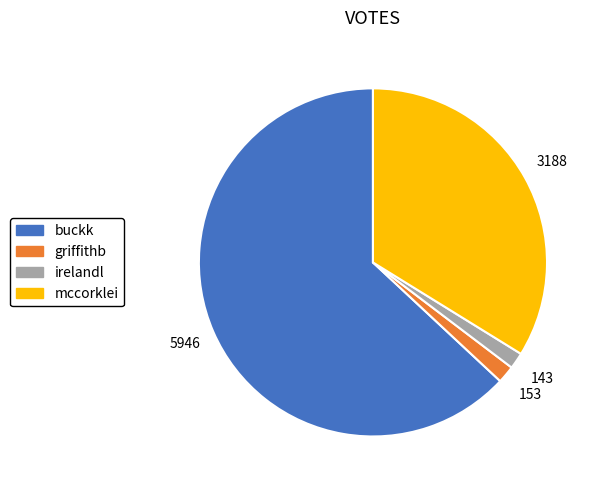

Which category has the biggest portion of the pie?

buckk